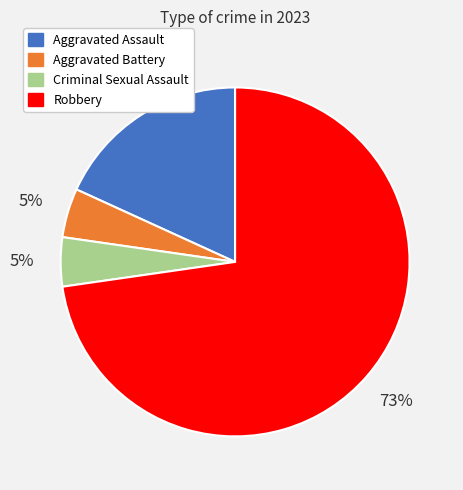

To the nearest percent, what percentage of the pie is Aggravated Battery?

5%